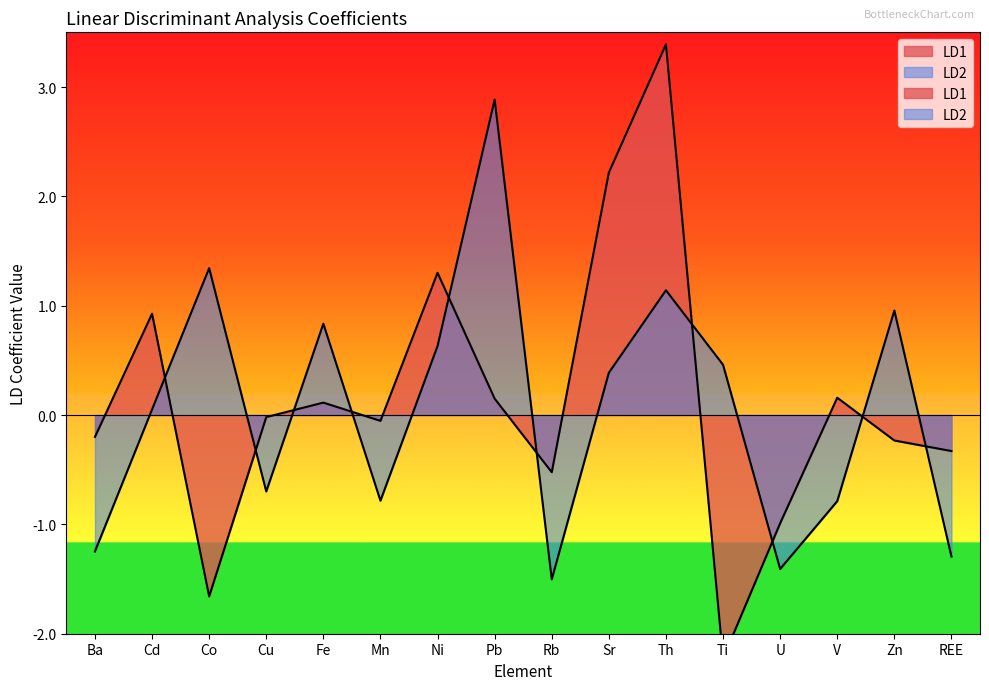

After their last crossing, which series has the higher values: LD1 or LD2?

LD1